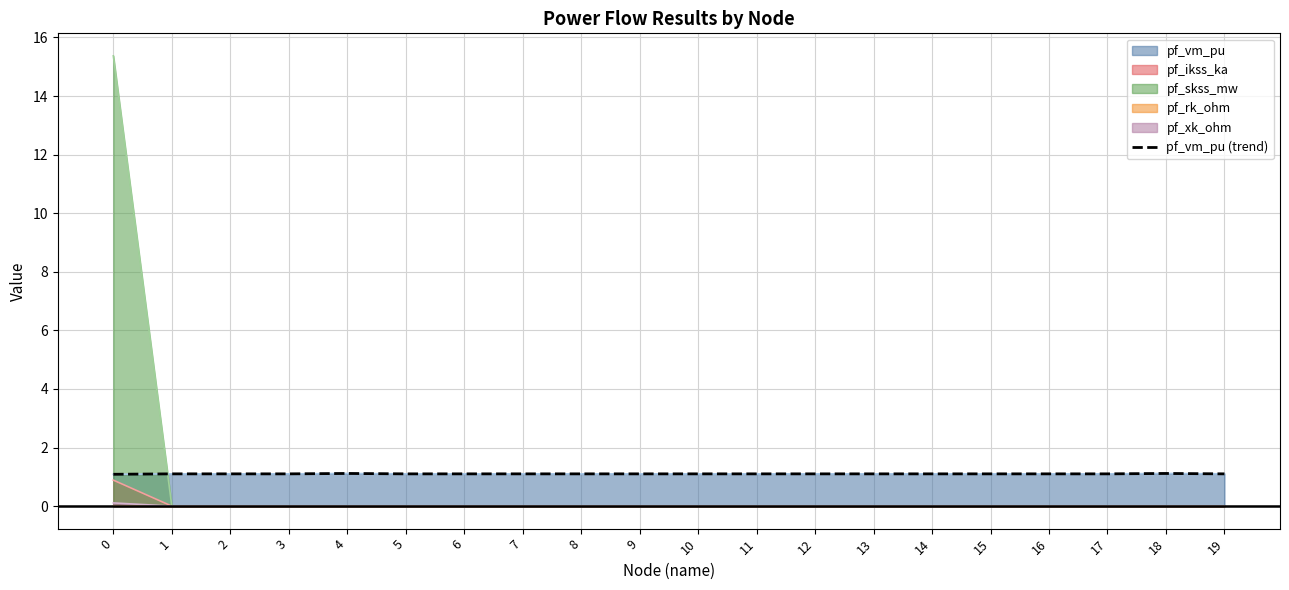

True or false: the data has more than 0 interior local peaks.

True